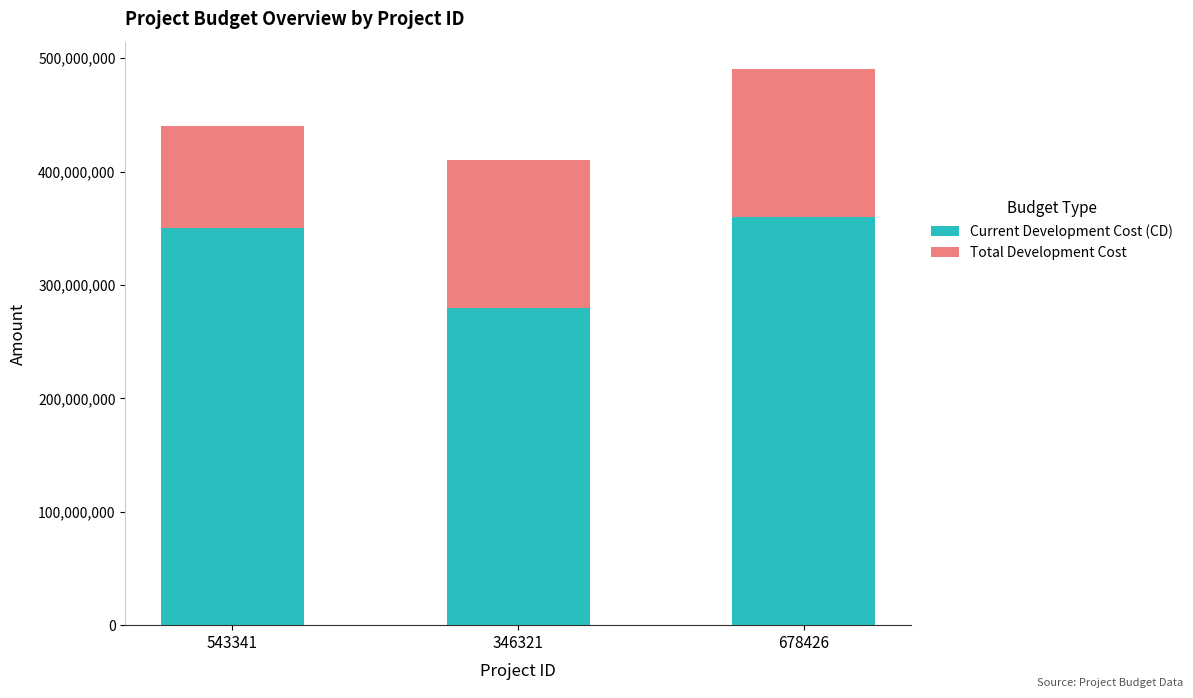

At which category is the sum across all series the highest?

678426